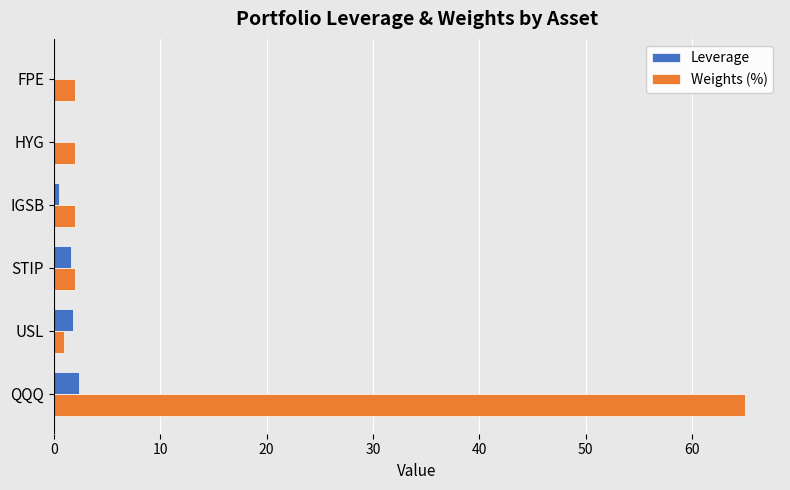

True or false: Leverage has a value of 1.6 at STIP.

True